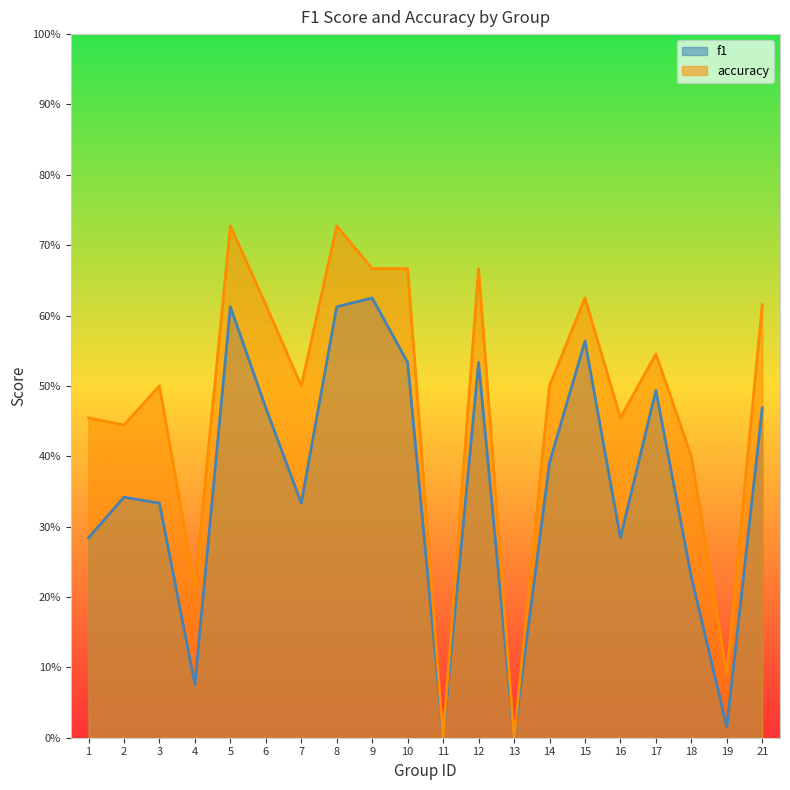

Which has a higher value, 19 or 6?

6